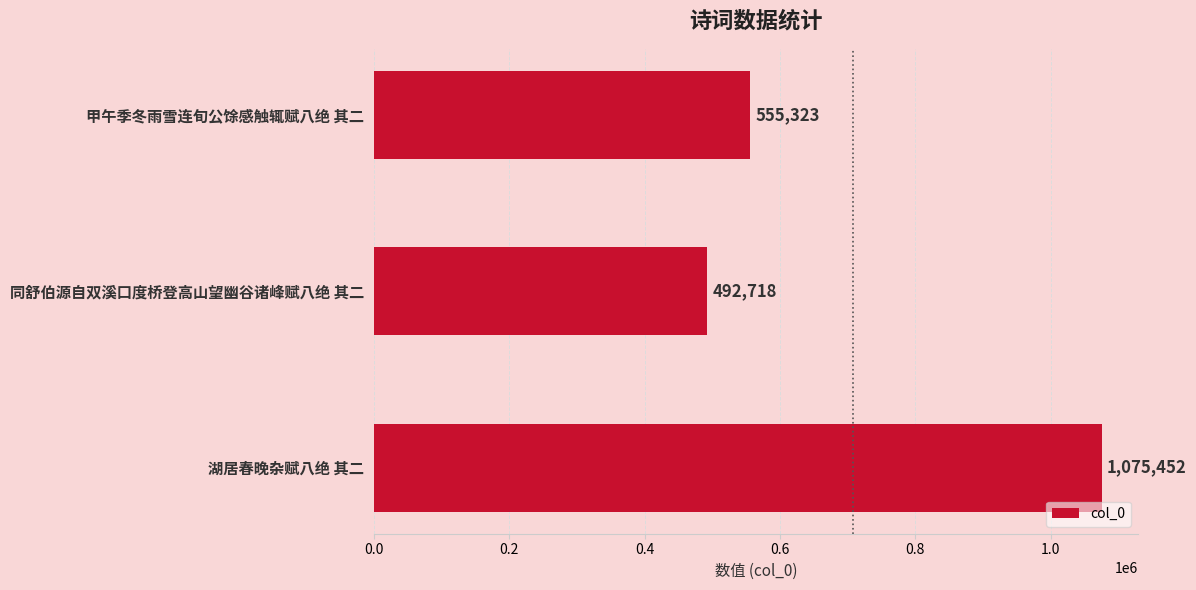

List the labels in order of value, largest first.

湖居春晚杂赋八绝 其二, 甲午季冬雨雪连旬公馀感触辄赋八绝 其二, 同舒伯源自双溪口度桥登高山望幽谷诸峰赋八绝 其二